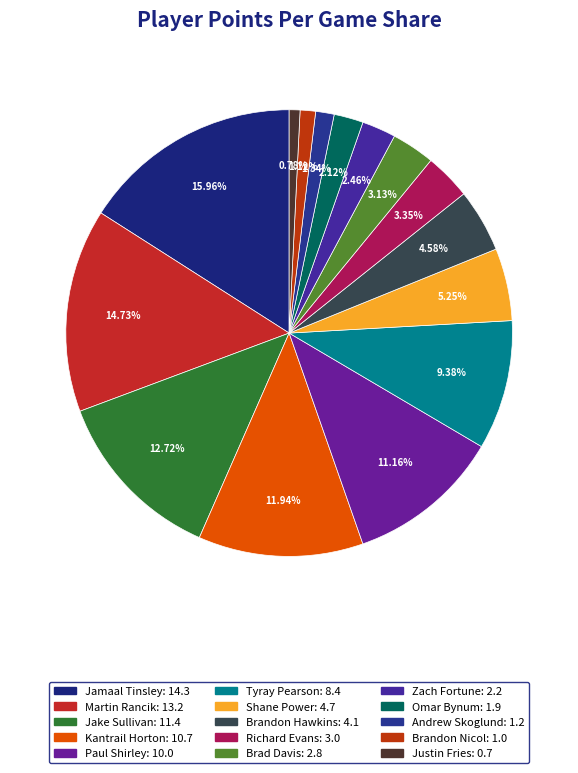

To the nearest percent, what is the difference between the largest and smallest slice percentages?

15%